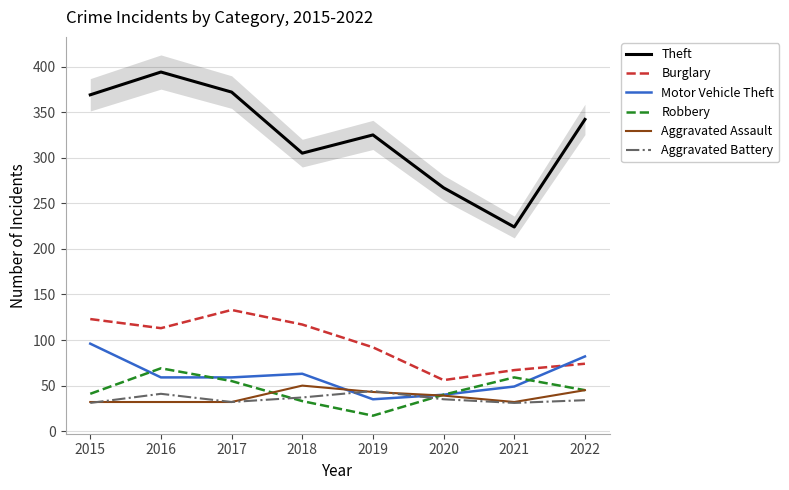

Reading left to right, extract all data points from this chart.

Theft: 2015=369	2016=394	2017=372	2018=305	2019=325	2020=267	2021=224	2022=342
Burglary: 2015=123	2016=113	2017=133	2018=117	2019=92	2020=56	2021=67	2022=74
Motor Vehicle Theft: 2015=96	2016=59	2017=59	2018=63	2019=35	2020=40	2021=49	2022=82
Robbery: 2015=41	2016=69	2017=55	2018=33	2019=17	2020=40	2021=59	2022=45
Aggravated Assault: 2015=32	2016=32	2017=32	2018=50	2019=43	2020=39	2021=32	2022=45
Aggravated Battery: 2015=31	2016=41	2017=32	2018=37	2019=44	2020=35	2021=31	2022=34